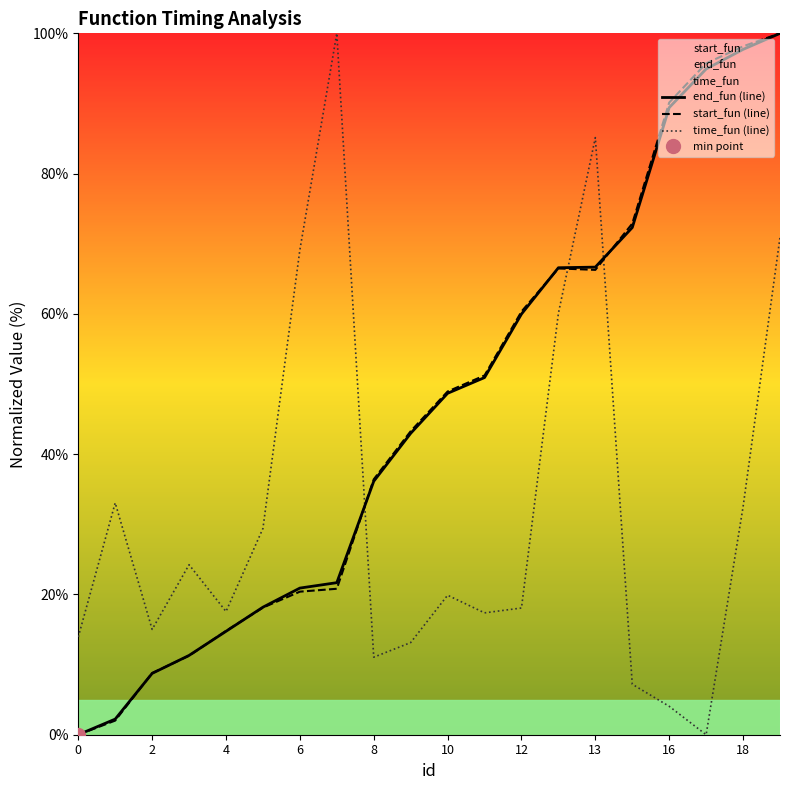

Which series ends up on top after the final intersection of time_fun (line) and start_fun (line)?

start_fun (line)